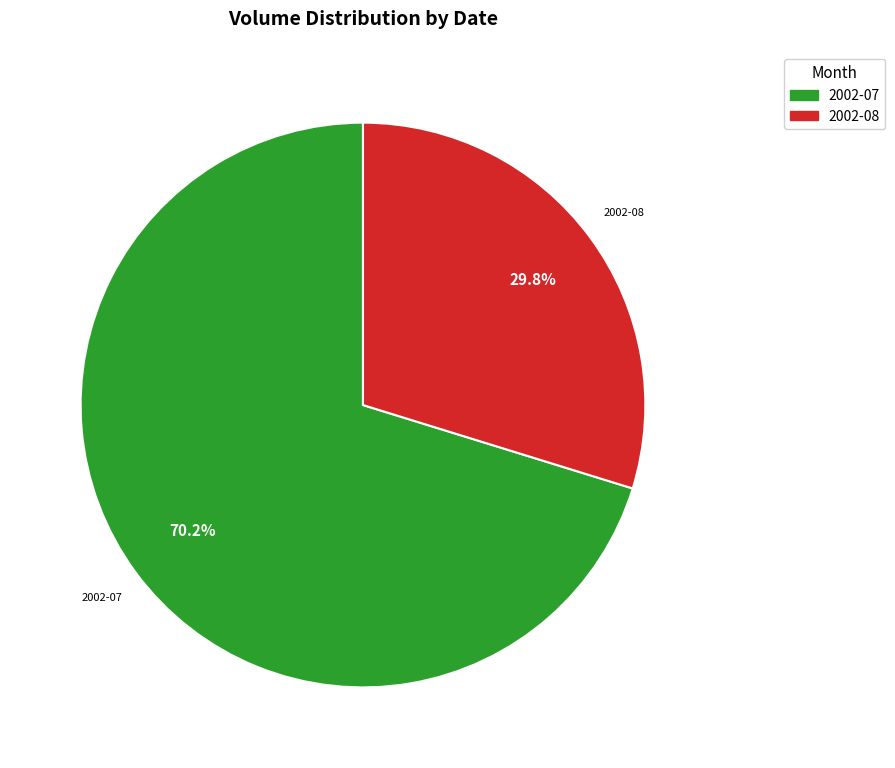

Is there a majority slice in this chart?

Yes